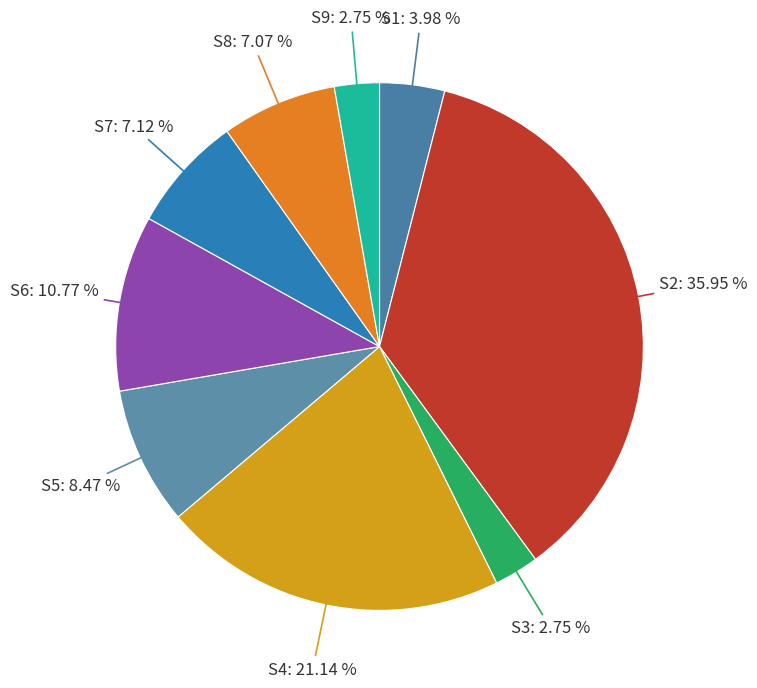

Which has a higher value, S1 or S9?

S1